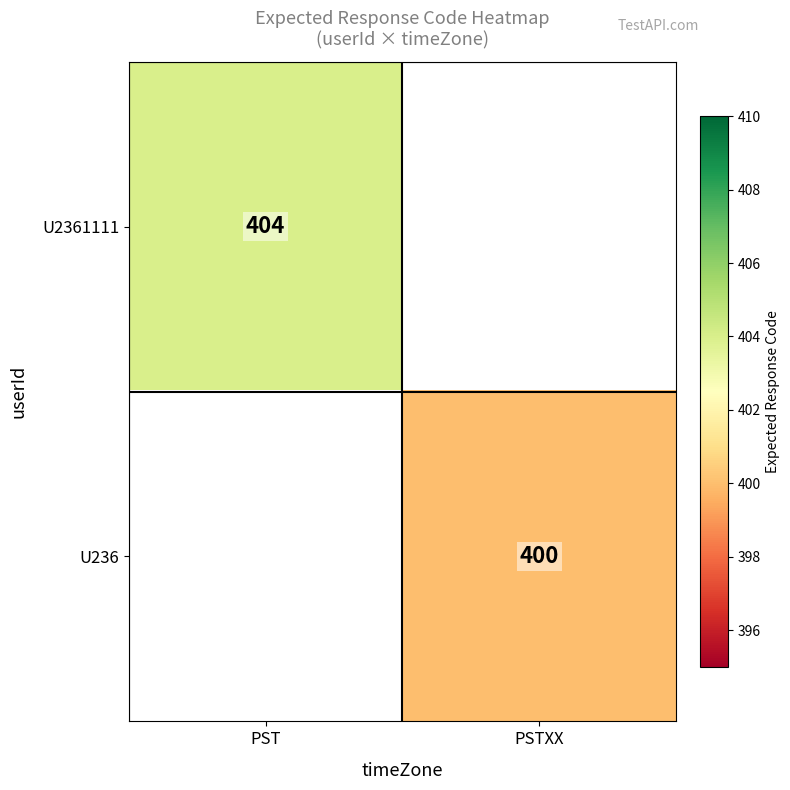

The U236 series shows 275 at PSTXX. True or false?

False